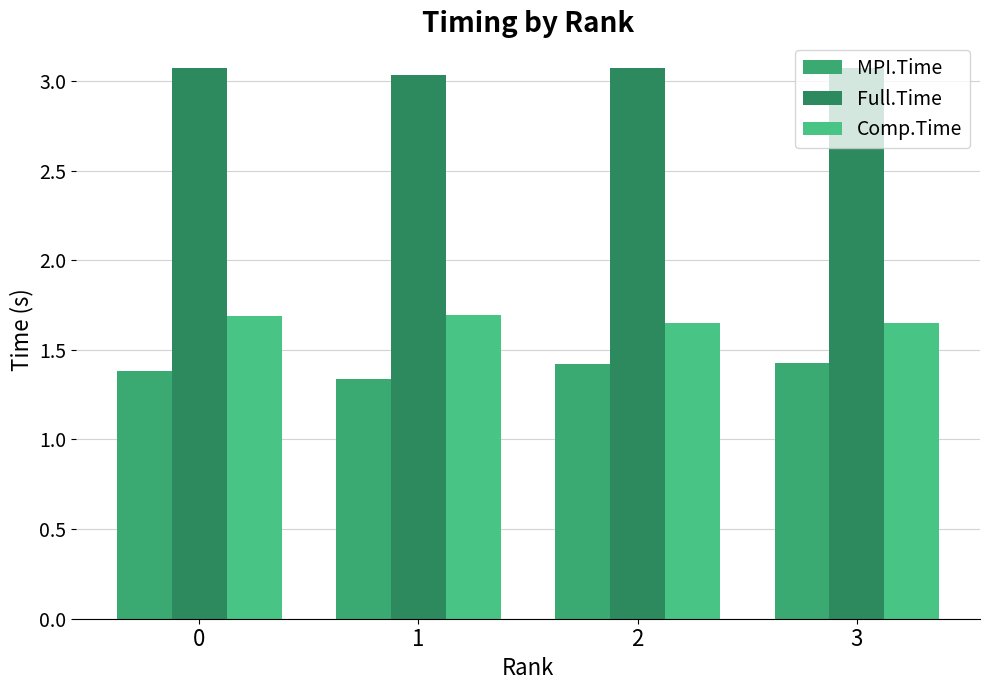

List the series in order of their peak value, lowest first.

MPI.Time, Comp.Time, Full.Time